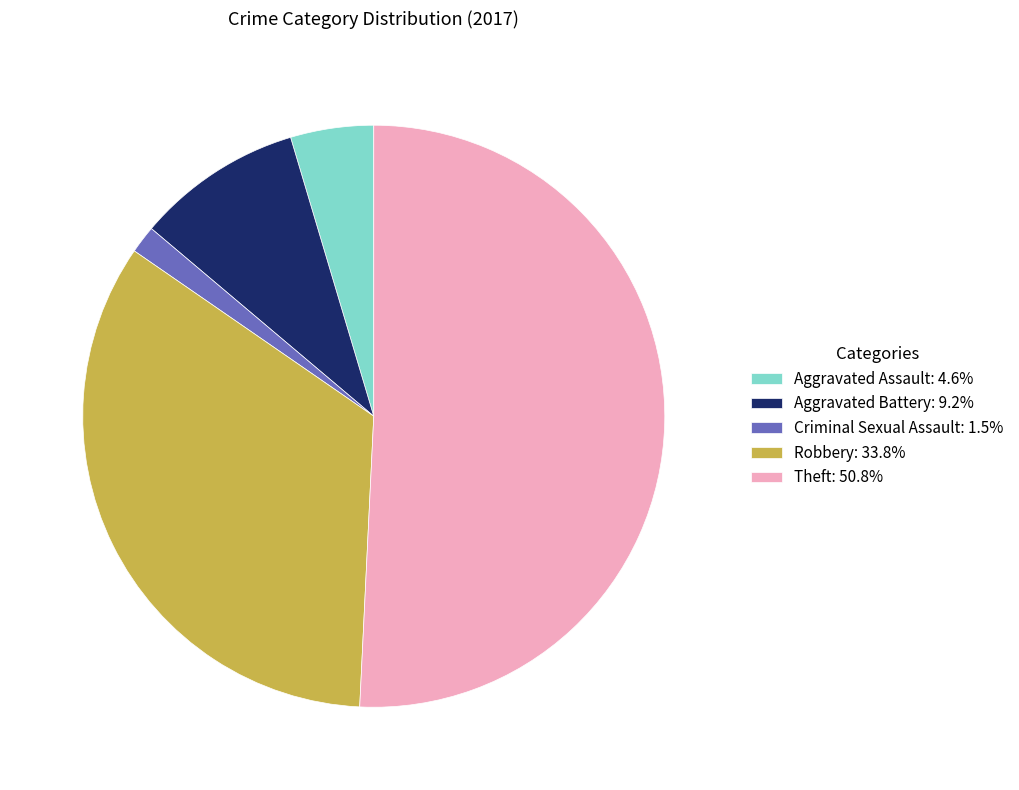

What is the ratio of the value at Theft: 50.8% to the value at Aggravated Assault: 4.6%?

11.0